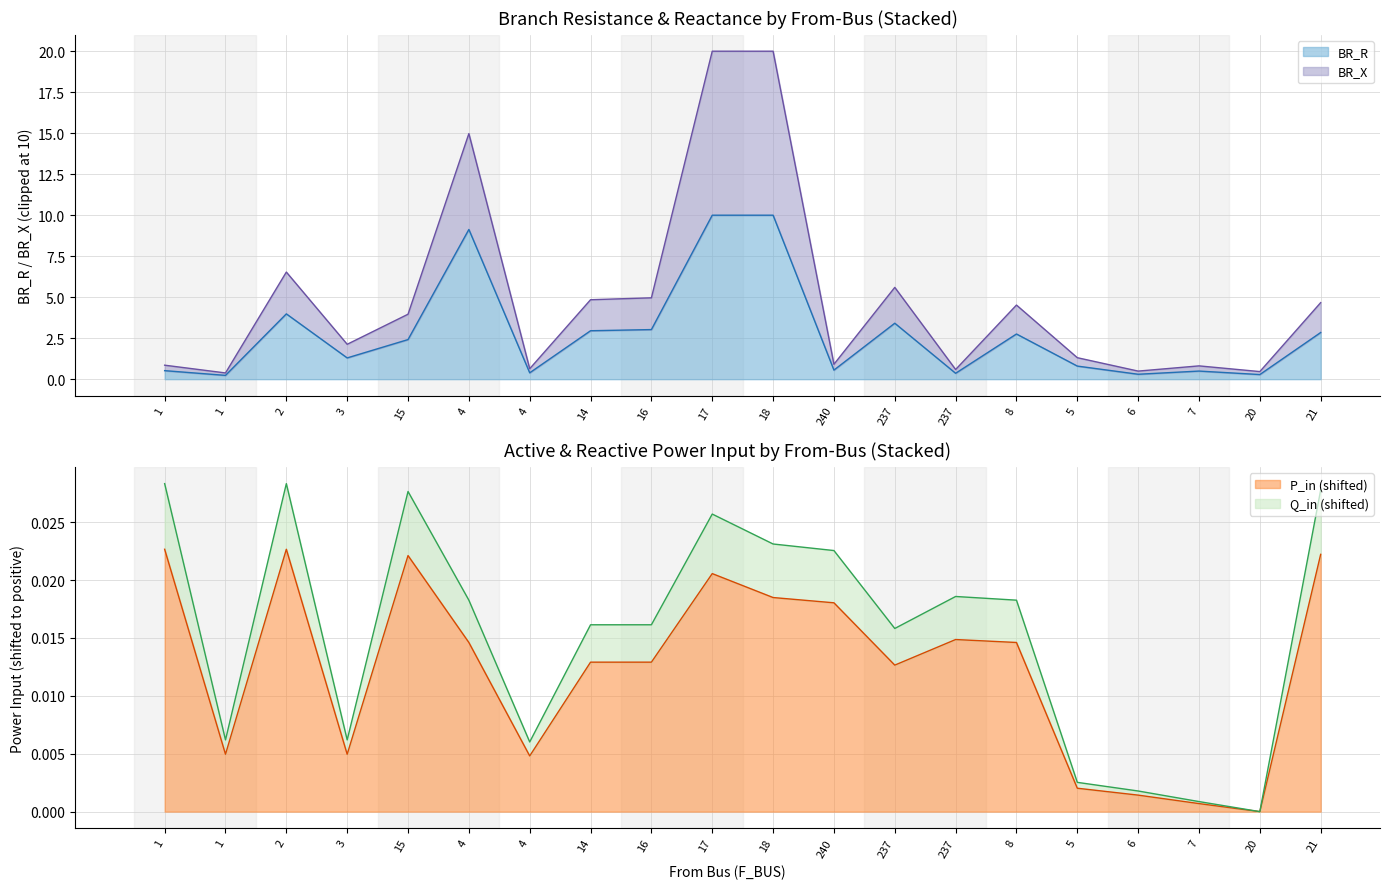

The value of Q_in at 2 is 0.0. True or false?

False